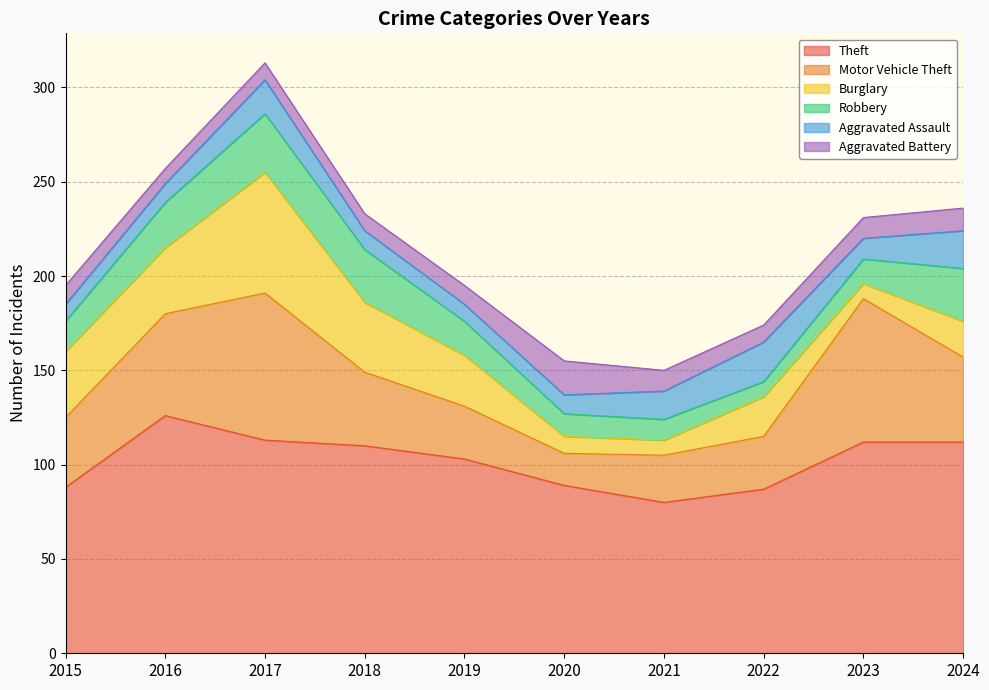

What are all the series names shown in the legend?

Theft, Motor Vehicle Theft, Burglary, Robbery, Aggravated Assault, Aggravated Battery